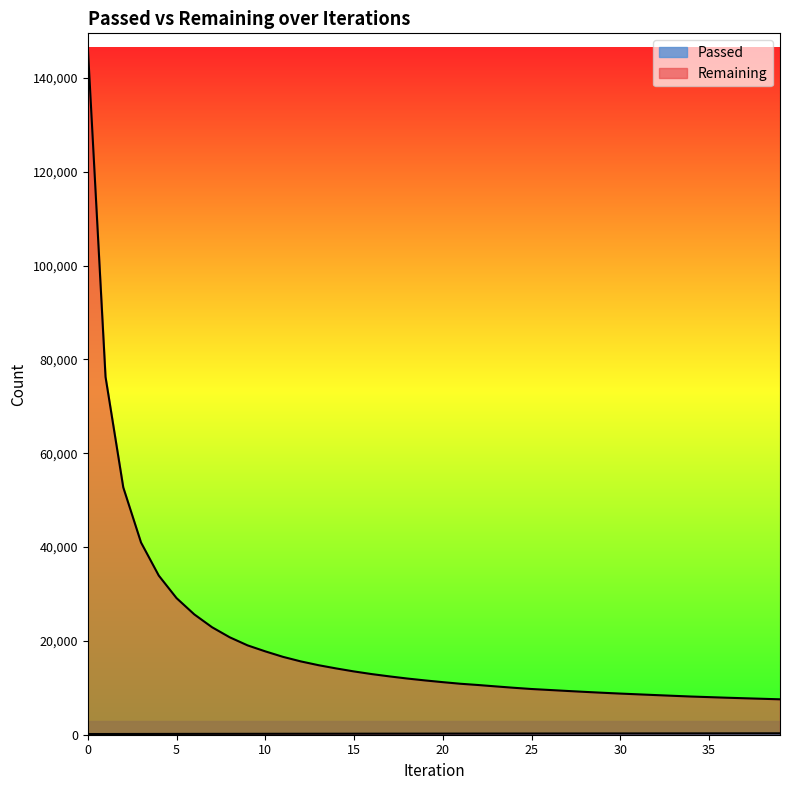

Reading left to right, transcribe all the data shown in this chart.

Passed: 0=146	1=152	2=158	3=163	4=169	5=174	6=179	7=183	8=186	9=190	10=195	11=199	12=203	13=207	14=211	15=215	16=219	17=223	18=227	19=231	20=235	21=238	22=243	23=247	24=250	25=253	26=257	27=261	28=264	29=268	30=271	31=275	32=278	33=281	34=284	35=288	36=291	37=295	38=298	39=301
Remaining: 0=146716	1=76267	2=52712	3=40971	4=33919	5=29122	6=25652	7=22915	8=20761	9=19049	10=17769	11=16596	12=15629	13=14819	14=14127	15=13488	16=12924	17=12432	18=11977	19=11576	20=11206	21=10862	22=10594	23=10296	24=10007	25=9745	26=9540	27=9332	28=9133	29=8945	30=8770	31=8609	32=8450	33=8292	34=8138	35=8015	36=7887	37=7773	38=7660	39=7548